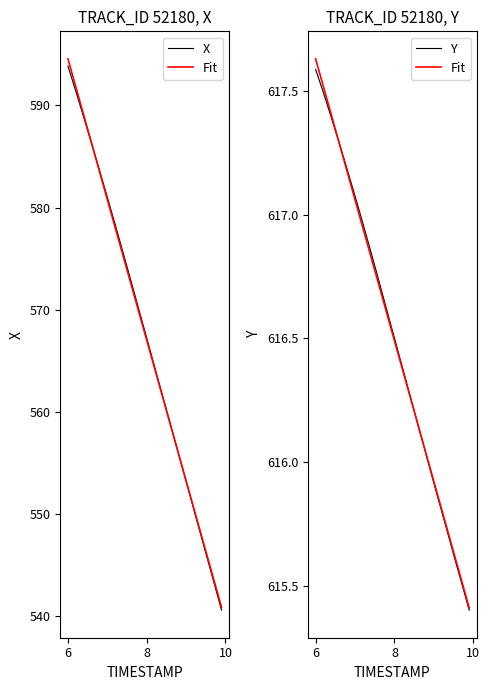

What is the sum of all X values?

22708.8